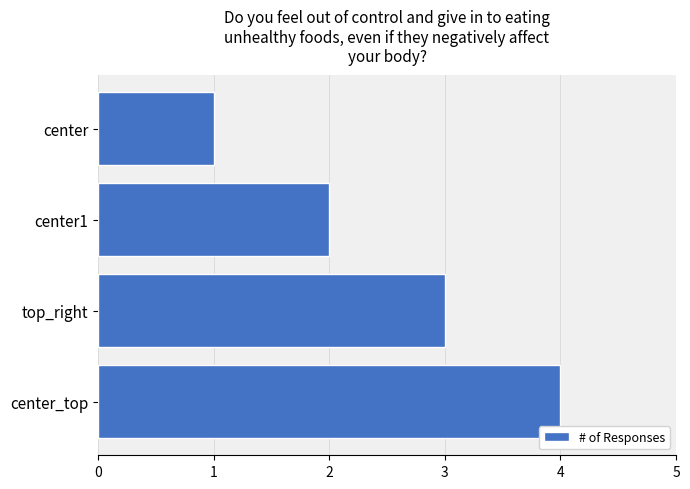

List the labels in order of value, largest first.

center_top, top_right, center1, center